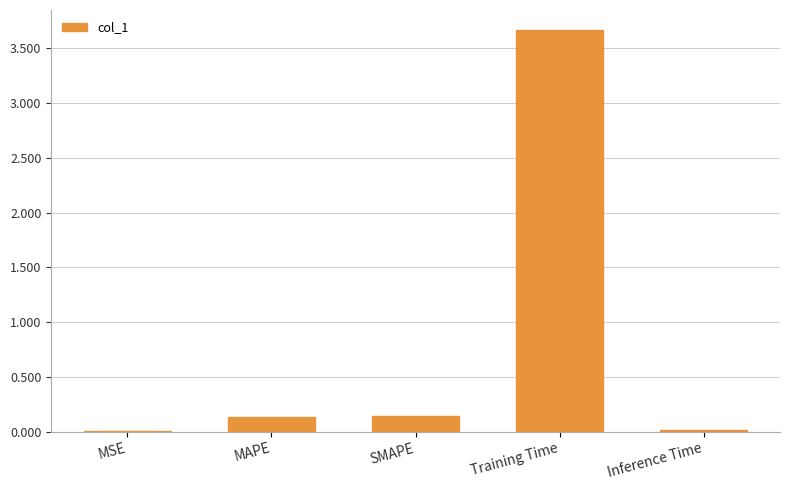

Between Training Time and MSE, which is larger?

Training Time